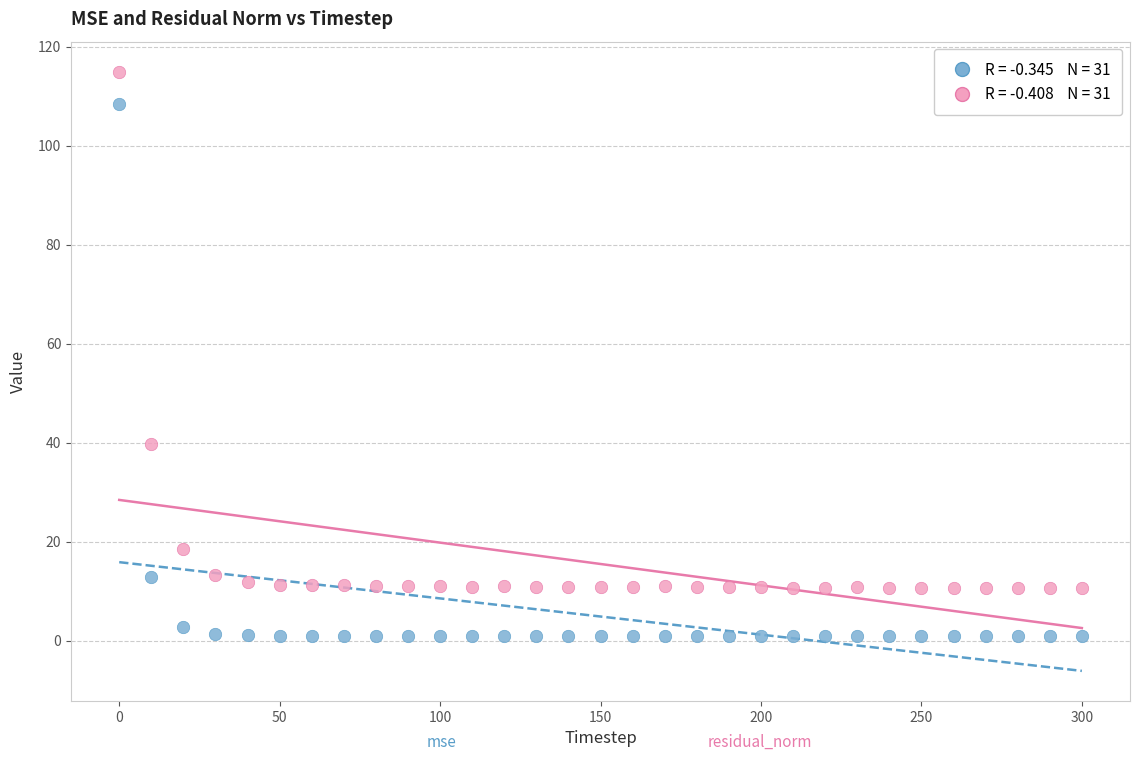

Across all series, what Y value is closest to 57?

39.7